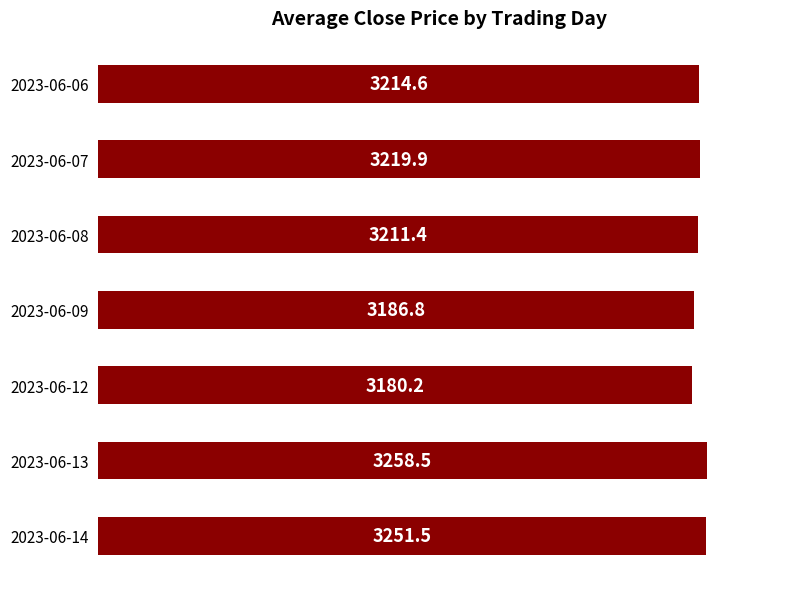

What is the smallest value displayed?

3180.2